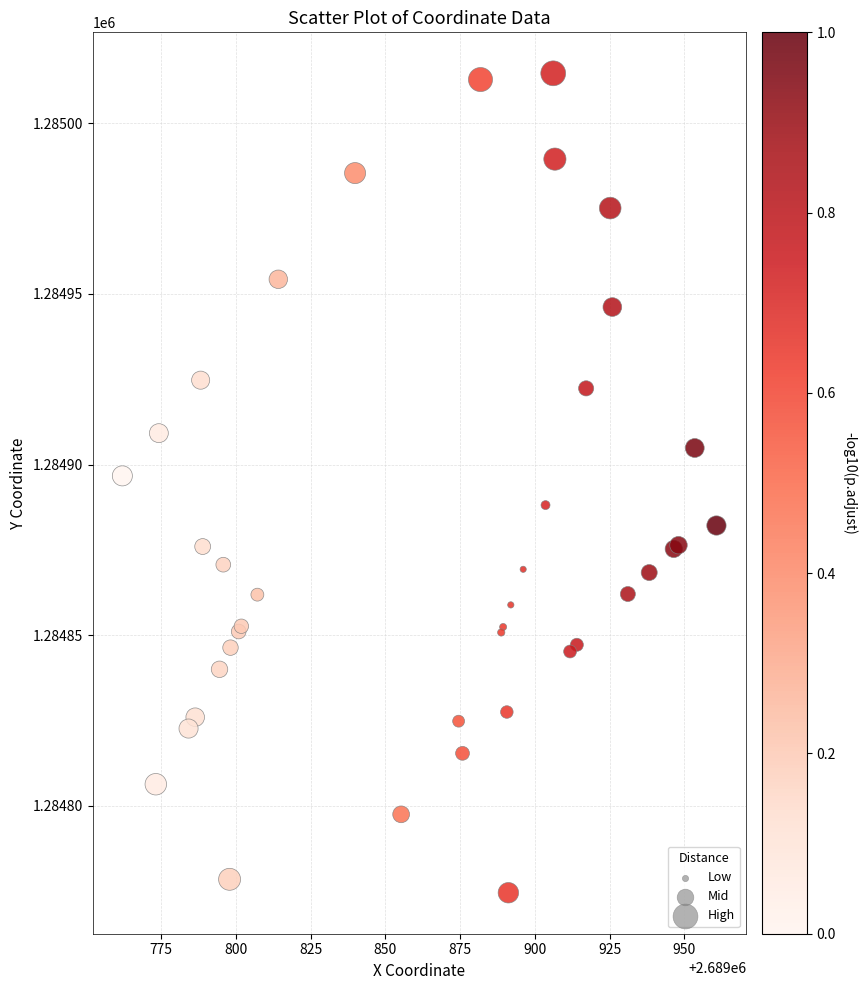

What Y value in the scatter plot is closest to 1284894?

1284896.7